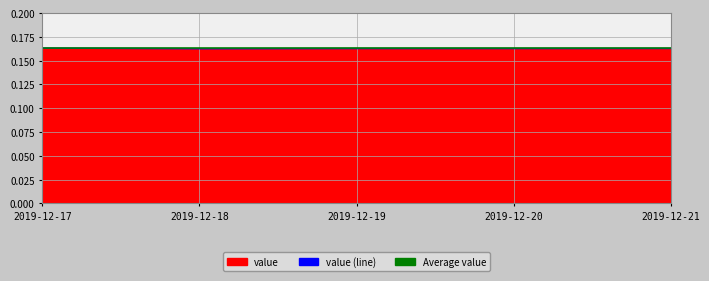

The chart shows a value of 0.2 at 2019-12-19. True or false?

True